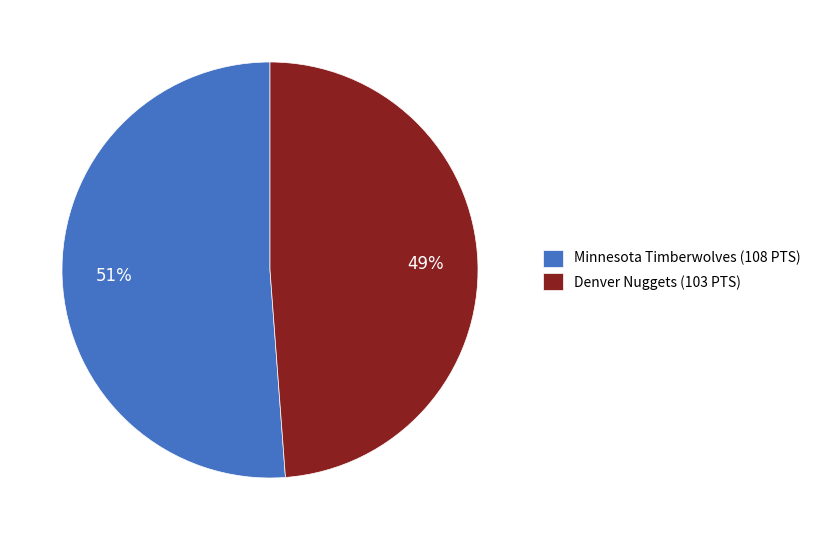

Is it true that Minnesota Timberwolves (108 PTS) is 51% of the pie?

True